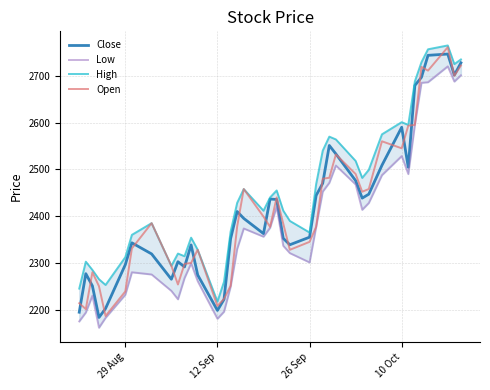

True or false: Open has more than 1 interior local peaks.

True